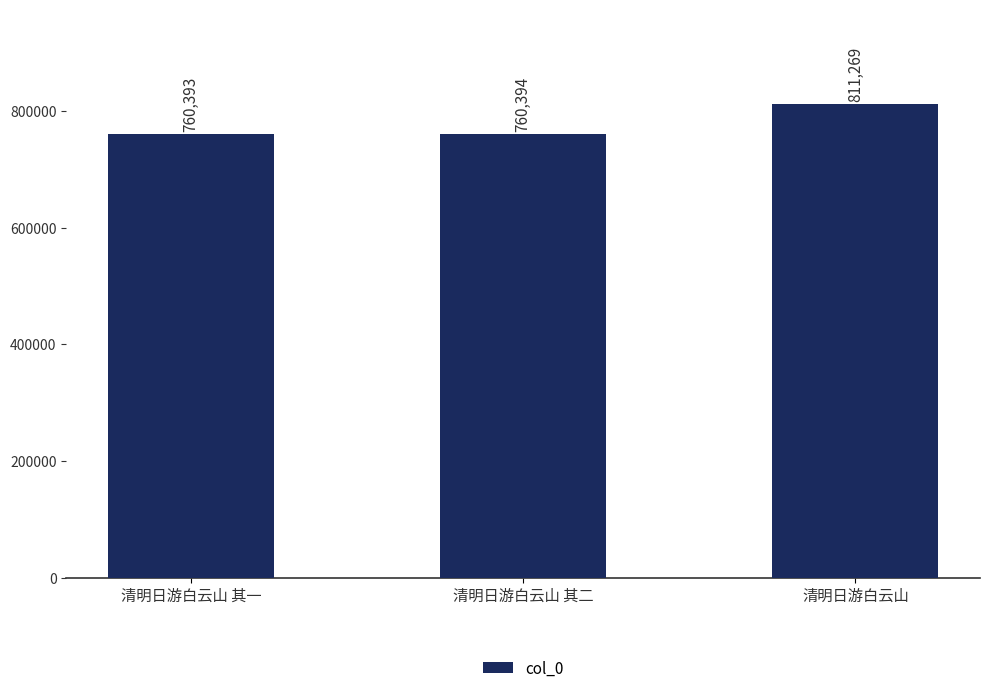

What is the sum of the values at 清明日游白云山 其二 and 清明日游白云山 其一?

1520787